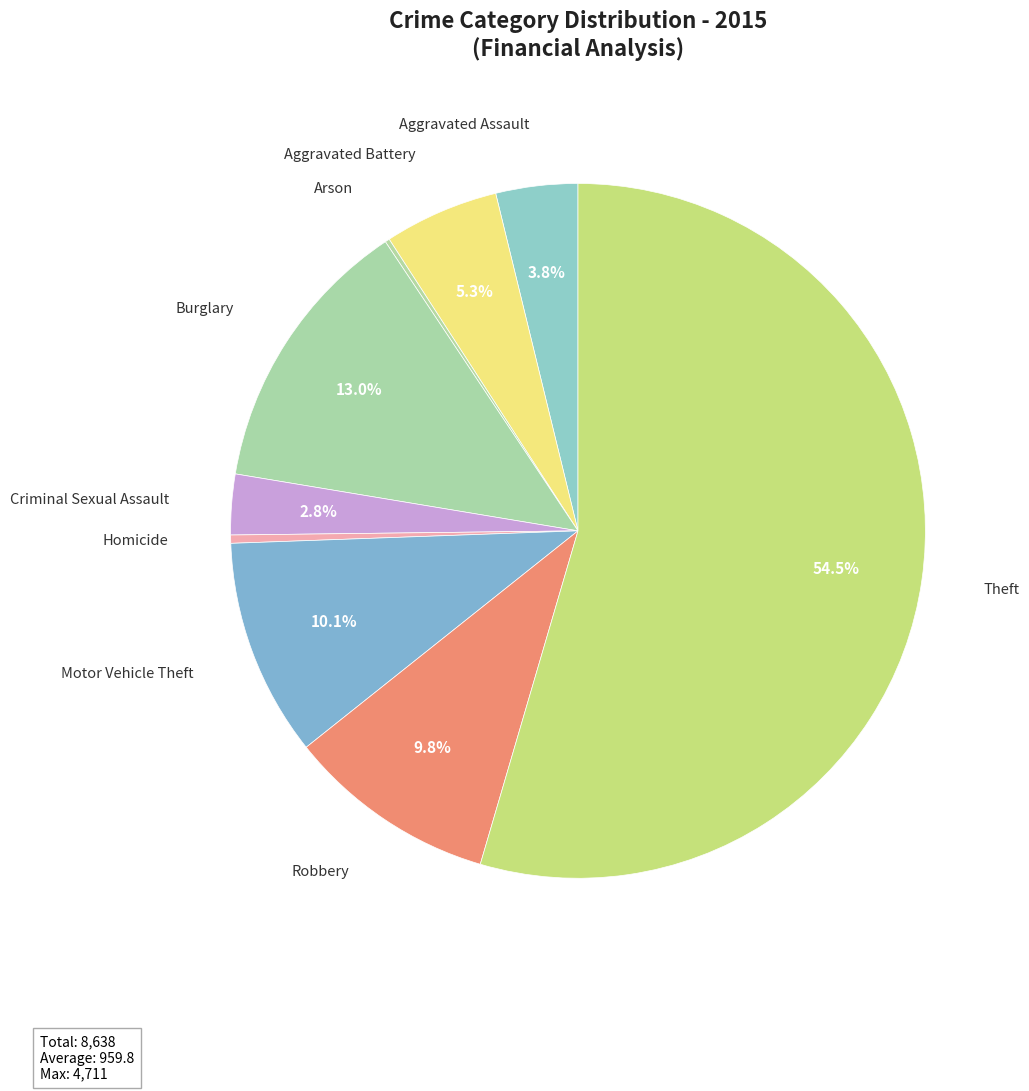

Which category accounts for the majority?

Theft